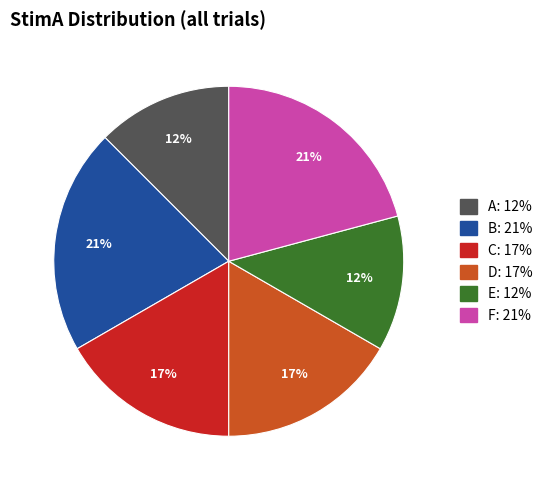

To the nearest percent, what is the average slice percentage?

17%